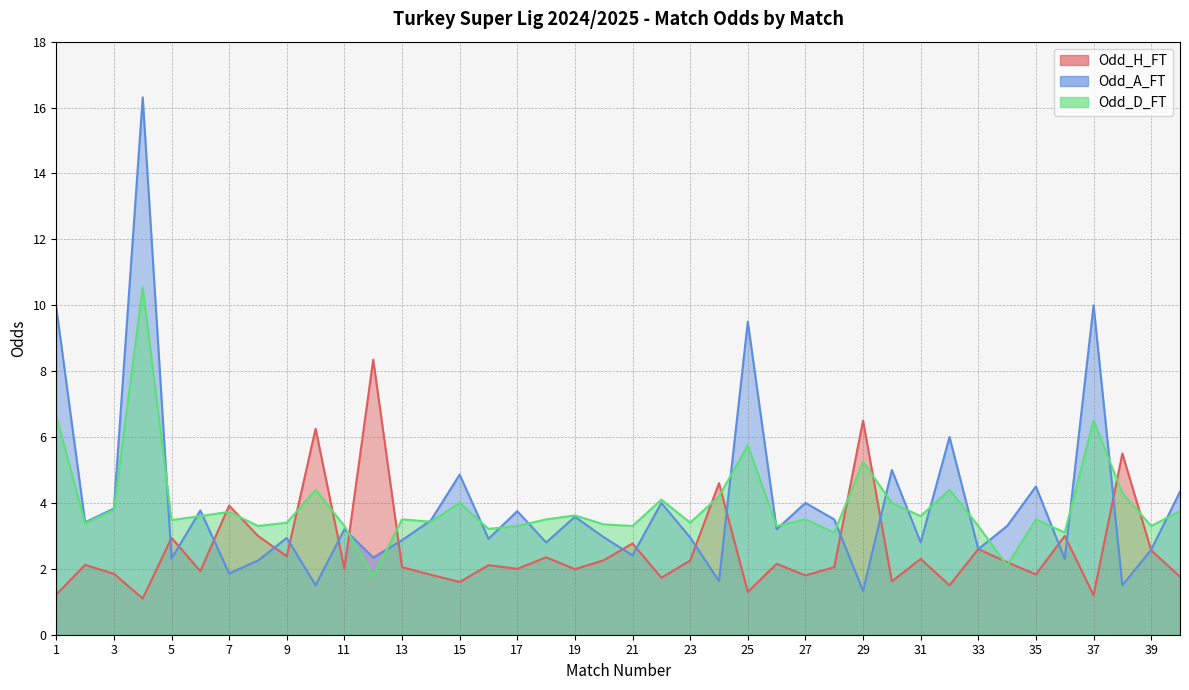

Reading right to left, what are all the values shown in this chart?

Odd_H_FT: 40=1.8	39=2.6	38=5.5	37=1.2	36=3.0	35=1.8	34=2.2	33=2.6	32=1.5	31=2.3	30=1.6	29=6.5	28=2.0	27=1.8	26=2.1	25=1.3	24=4.6	23=2.2	22=1.7	21=2.8	20=2.3	19=2.0	18=2.4	17=2.0	16=2.1	15=1.6	14=1.8	13=2.0	12=8.3	11=2.0	10=6.2	9=2.4	8=3.0	7=3.9	6=1.9	5=2.9	4=1.1	3=1.9	2=2.1	1=1.2
Odd_A_FT: 40=4.3	39=2.6	38=1.5	37=10.0	36=2.3	35=4.5	34=3.3	33=2.6	32=6.0	31=2.8	30=5.0	29=1.3	28=3.5	27=4.0	26=3.2	25=9.5	24=1.6	23=3.0	22=4.0	21=2.4	20=3.0	19=3.6	18=2.8	17=3.8	16=2.9	15=4.9	14=3.5	13=2.9	12=2.3	11=3.2	10=1.5	9=2.9	8=2.2	7=1.9	6=3.8	5=2.3	4=16.3	3=3.8	2=3.4	1=9.9
Odd_D_FT: 40=3.8	39=3.3	38=4.3	37=6.5	36=3.1	35=3.5	34=2.1	33=3.3	32=4.4	31=3.6	30=4.0	29=5.2	28=3.1	27=3.5	26=3.3	25=5.8	24=4.2	23=3.4	22=4.1	21=3.3	20=3.4	19=3.6	18=3.5	17=3.3	16=3.2	15=4.0	14=3.4	13=3.5	12=1.8	11=3.3	10=4.4	9=3.4	8=3.3	7=3.7	6=3.6	5=3.5	4=10.6	3=3.8	2=3.4	1=6.6